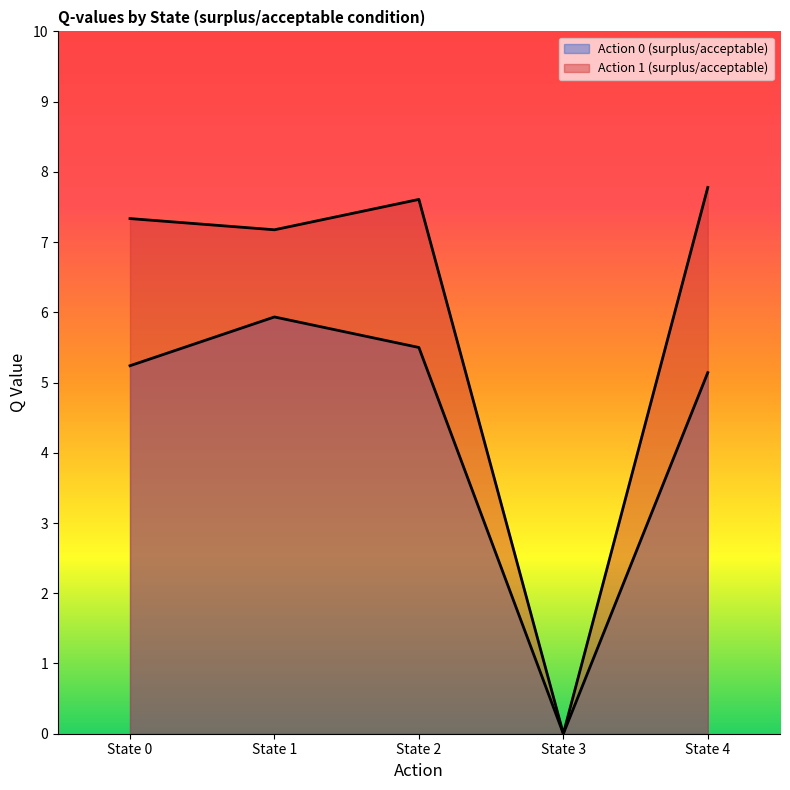

Between State 2 and State 3, which series saw the biggest shift?

Action 1 (surplus/acceptable)